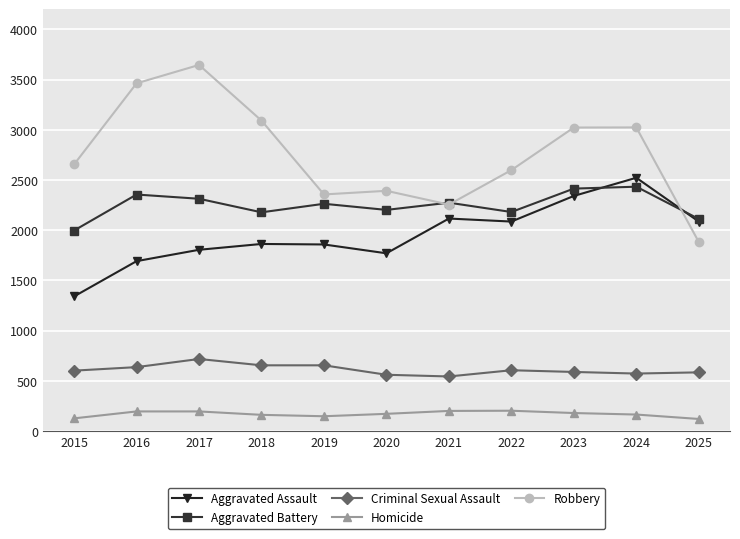

Between 2015 and 2016, which series saw the biggest shift?

Robbery